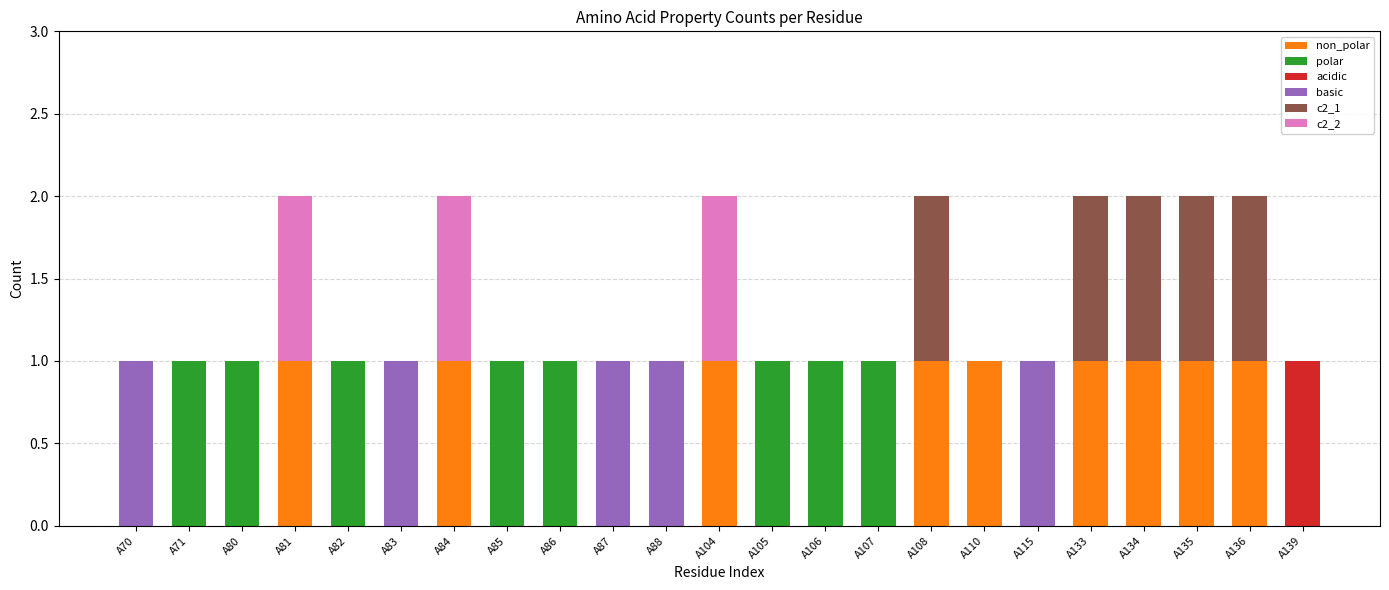

Are the bars horizontal?

No